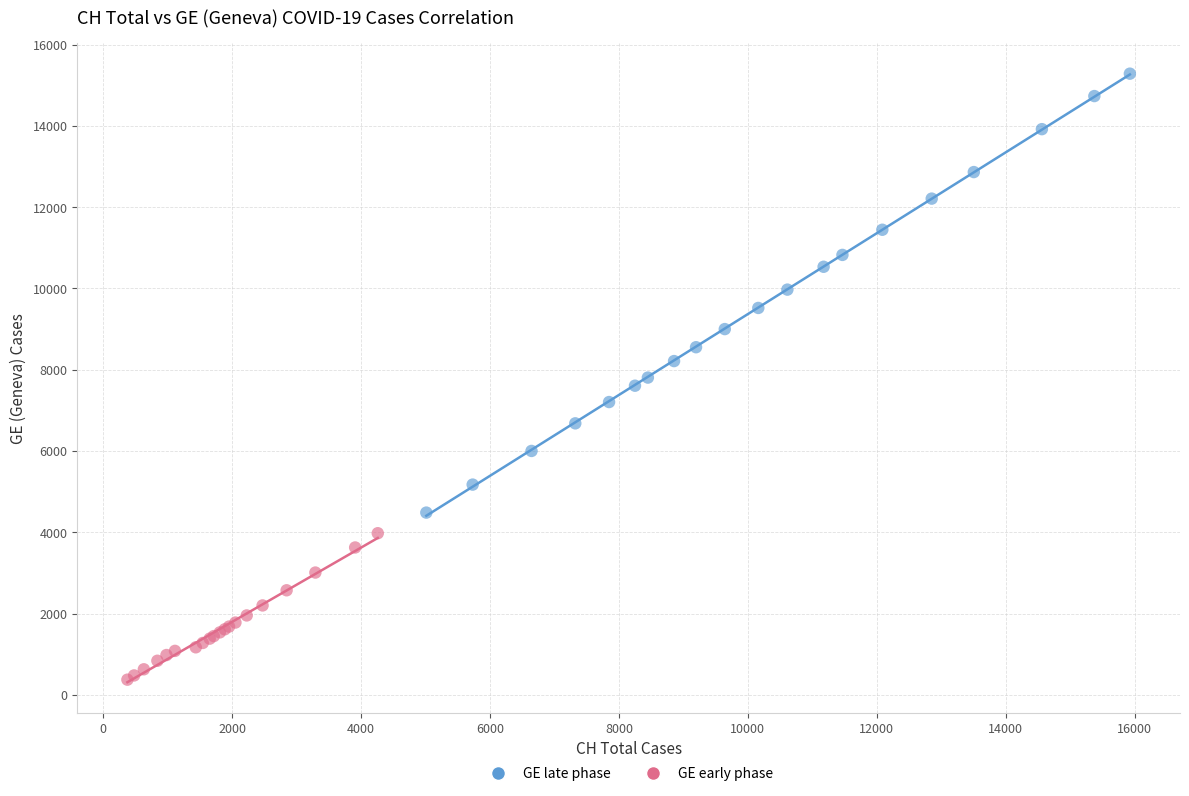

Which series has the largest Y range (max minus min)?

GE late phase